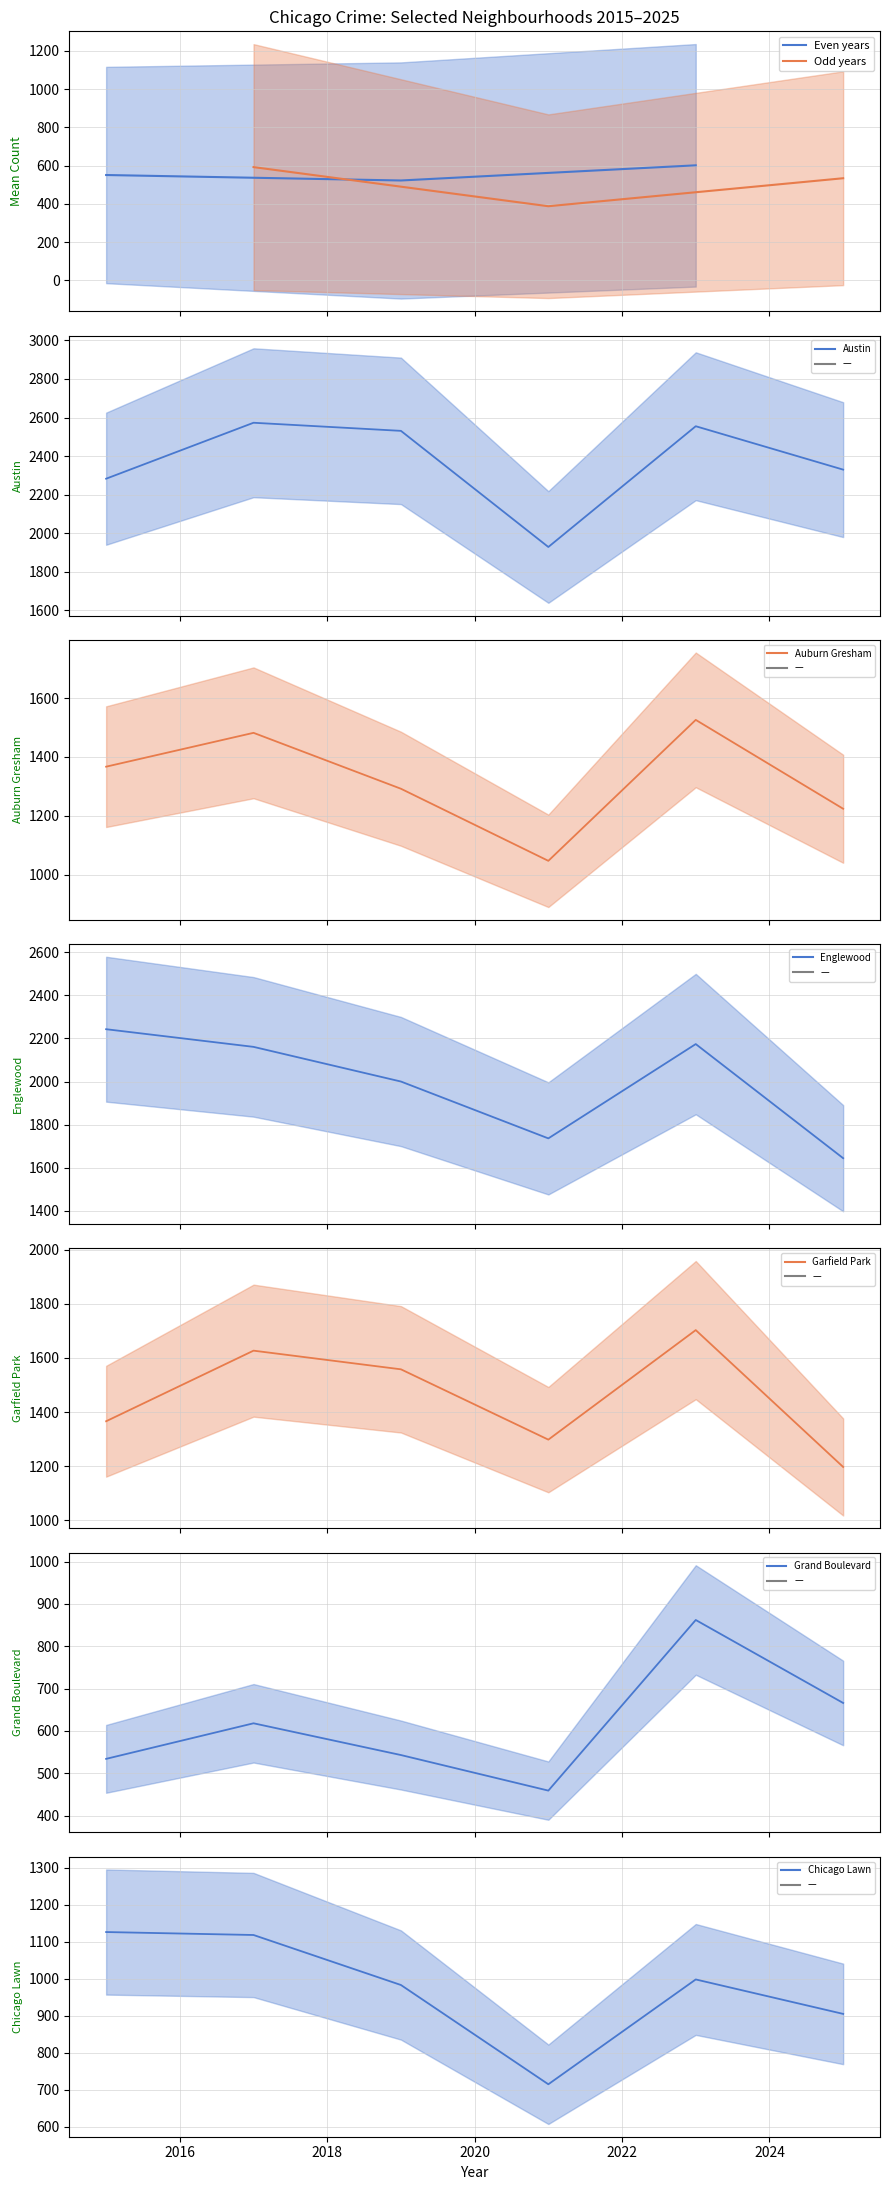

Reading left to right, transcribe all the data shown in this chart.

2015: 0=542	1=64	2=215	3=125	4=455	5=1367	6=2283	7=255	8=541	9=885	10=274	11=84	12=314	13=505	14=357
2017: 0=576	1=74	2=197	3=126	4=595	5=1482	6=2573	7=246	8=565	9=1019	10=196	11=96	12=335	13=407	14=399
2019: 0=460	1=92	2=176	3=114	4=359	5=1292	6=2531	7=204	8=439	9=845	10=165	11=162	12=264	13=406	14=328
2021: 0=330	1=60	2=131	3=80	4=261	5=1047	6=1929	7=198	8=325	9=608	10=102	11=61	12=202	13=298	14=186
2023: 0=524	1=96	2=242	3=144	4=522	5=1526	6=2555	7=288	8=485	9=1011	10=218	11=150	12=325	13=540	14=400
2025: 0=462	1=139	2=293	3=133	4=369	5=1224	6=2330	7=214	8=578	9=854	10=200	11=122	12=329	13=390	14=376